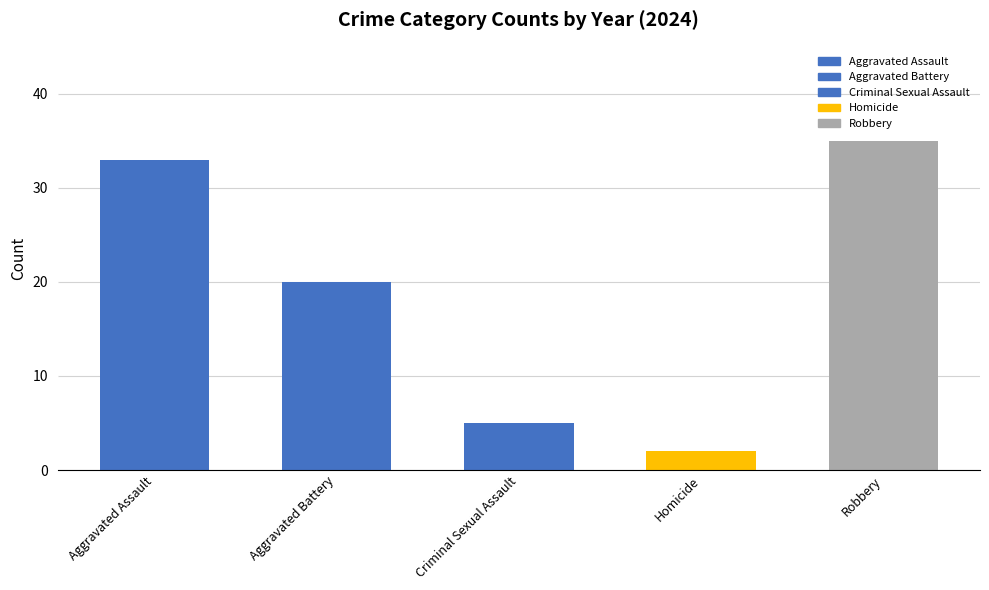

Reading right to left, list all the values displayed in this chart.

Robbery=35	Homicide=2	Criminal Sexual Assault=5	Aggravated Battery=20	Aggravated Assault=33